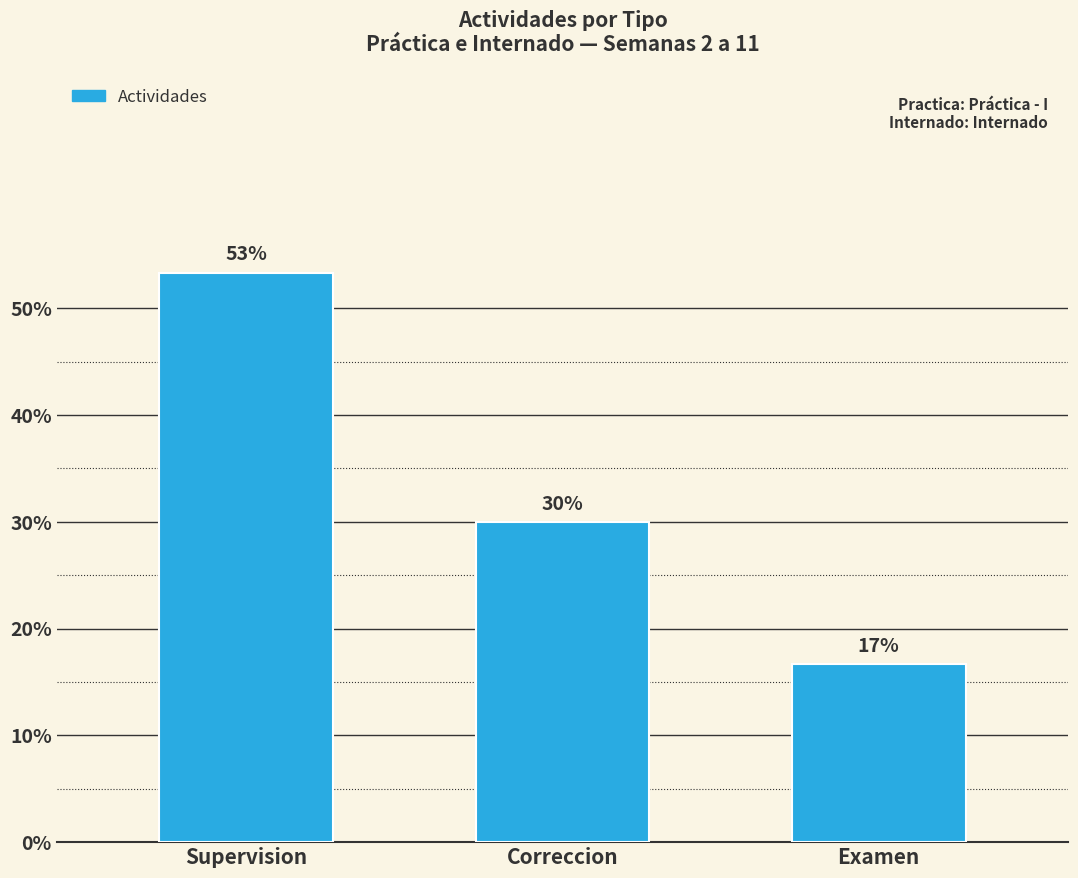

How many bars are there in total?

3